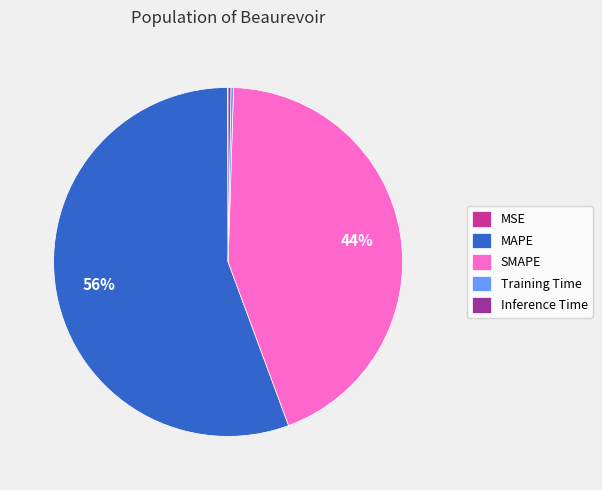

Approximately how many times larger is the value at SMAPE compared to MAPE?

0.8